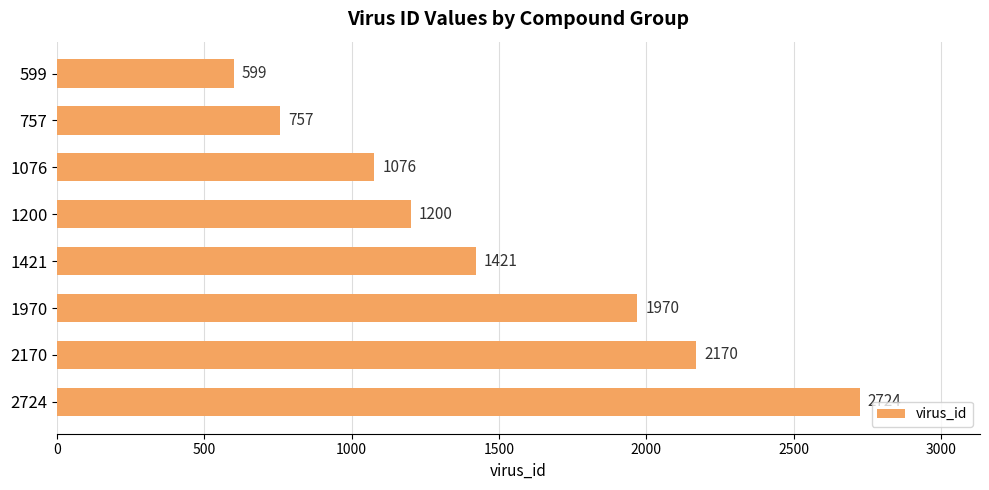

Rank the categories by value from lowest to highest.

599, 757, 1076, 1200, 1421, 1970, 2170, 2724